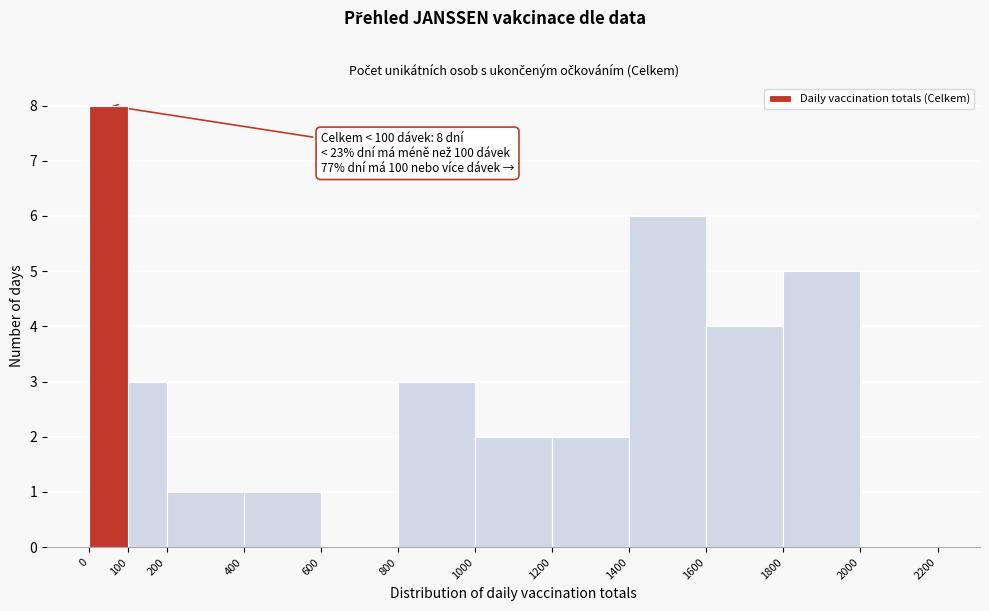

Which range on the x-axis has the tallest bar?

0 to 100